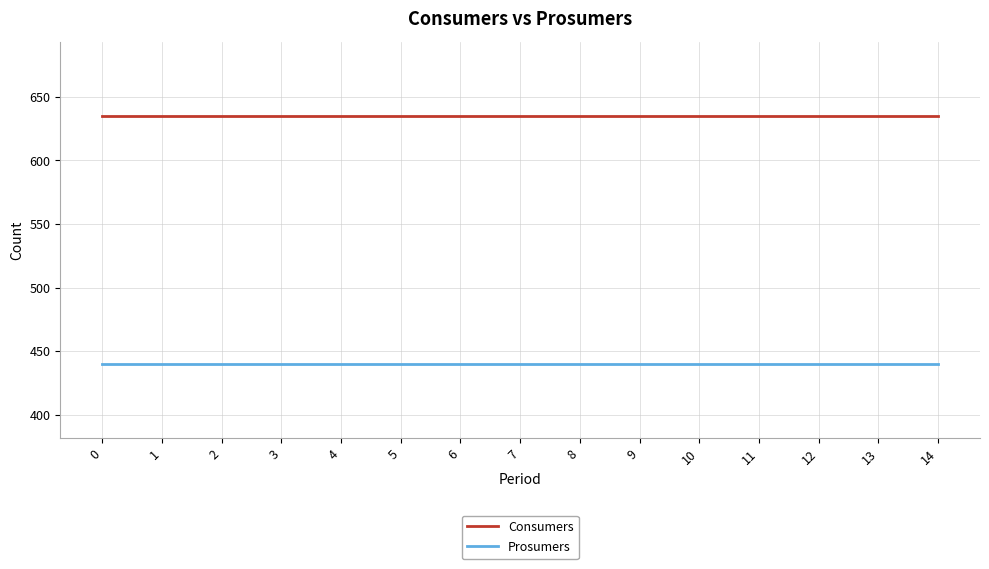

What is the difference between the highest and lowest values at 10?

195